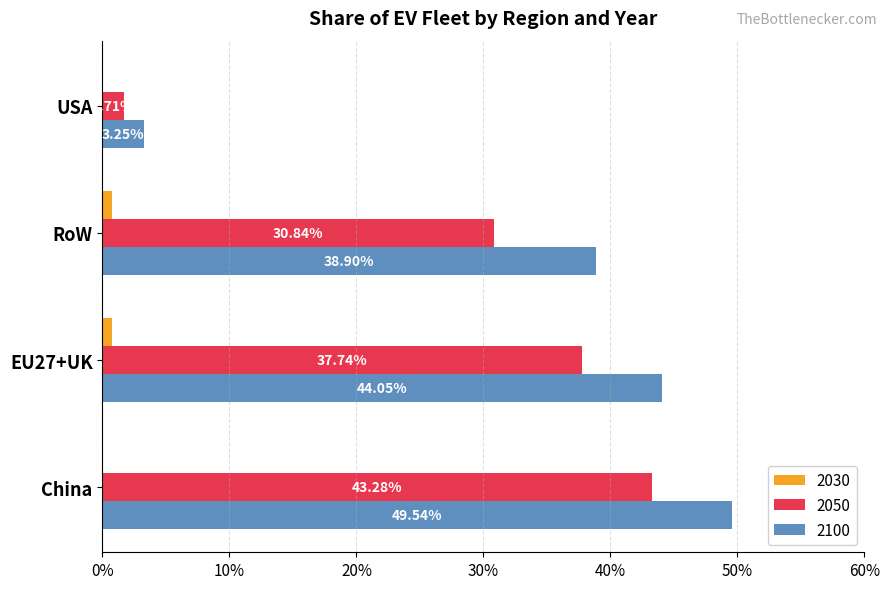

What are all the series names shown in the legend?

2030, 2050, 2100